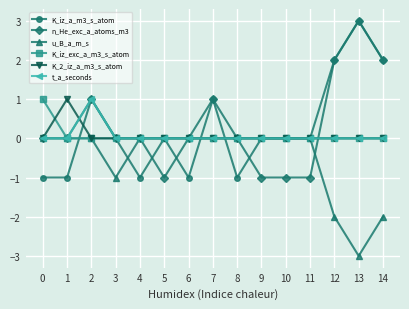

True or false: K_iz_a_m3_s_atom has more than 0 interior local peaks.

True